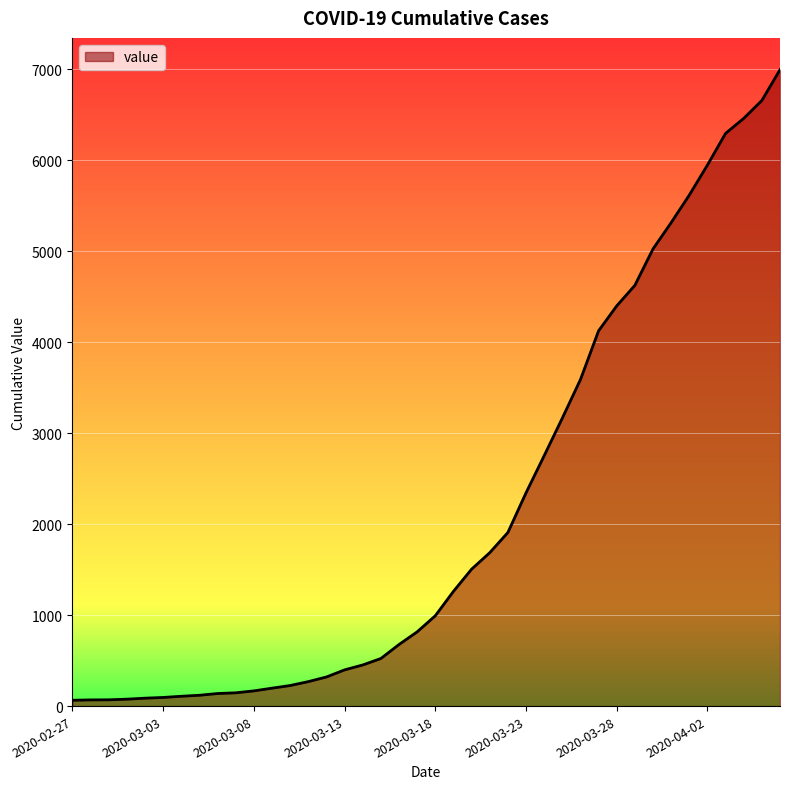

What is the greatest value displayed?

6995